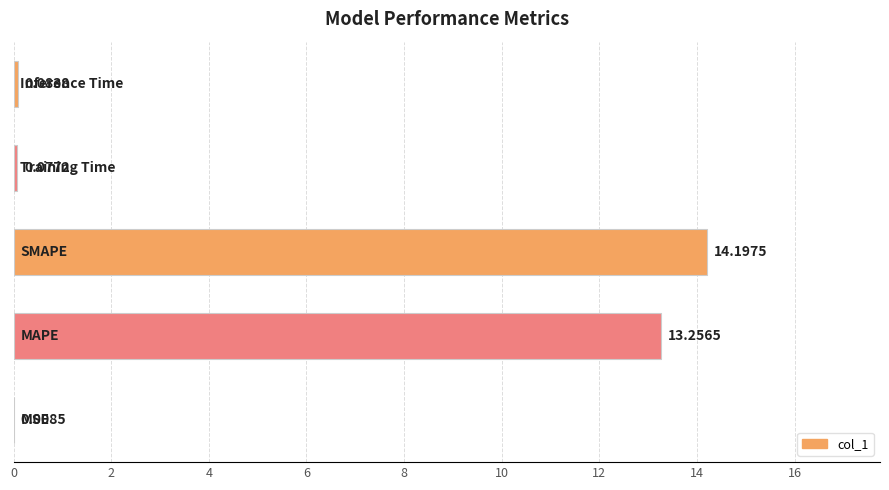

What is the sum of all values?

27.6